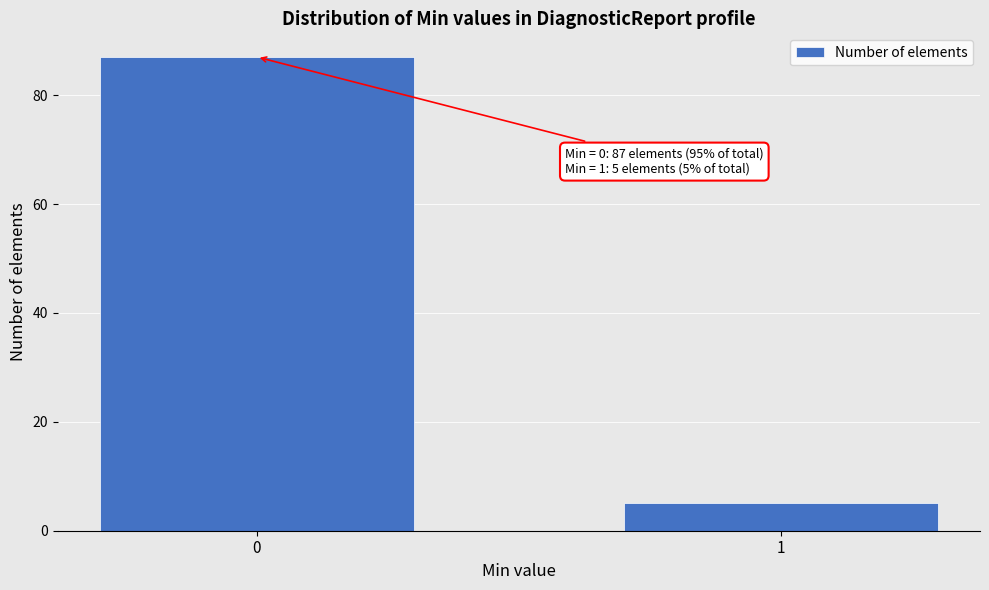

Reading right to left, extract all data points from this chart.

5	87